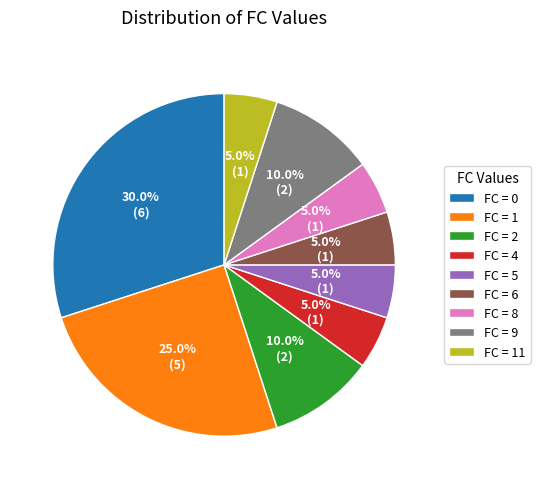

Which has a higher value, FC = 0 or FC = 8?

FC = 0